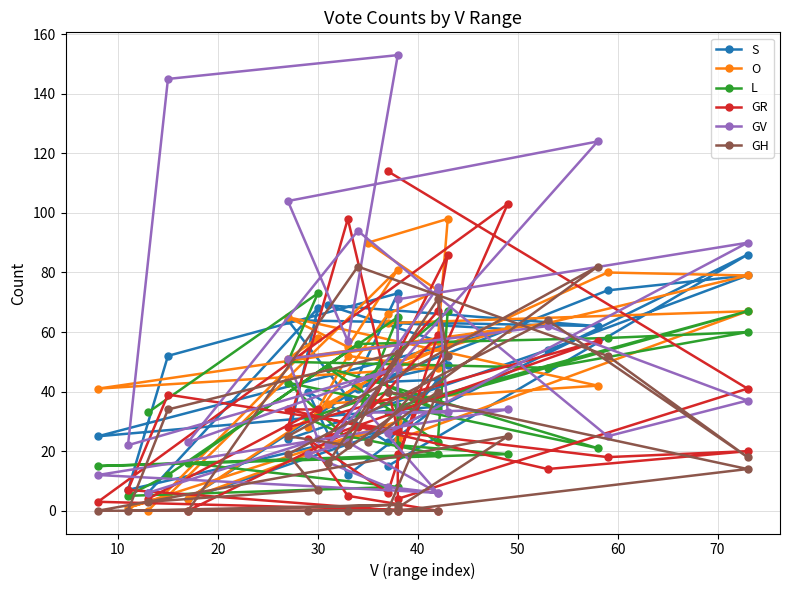

Where is S nearest to the value 45?

10